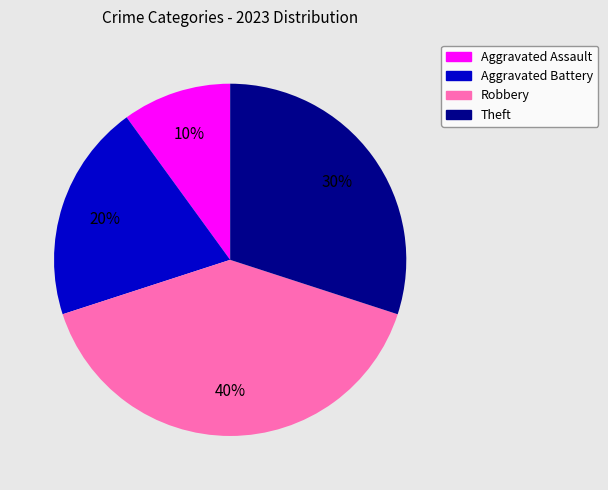

Between Aggravated Assault and Aggravated Battery, which is larger?

Aggravated Battery